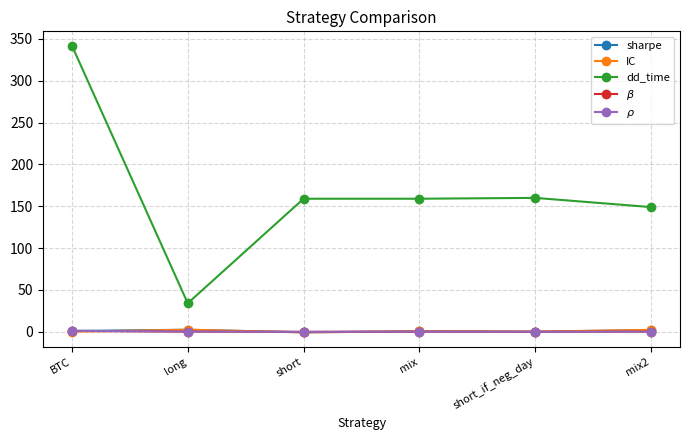

What is the label of the 6th point from the right?

BTC